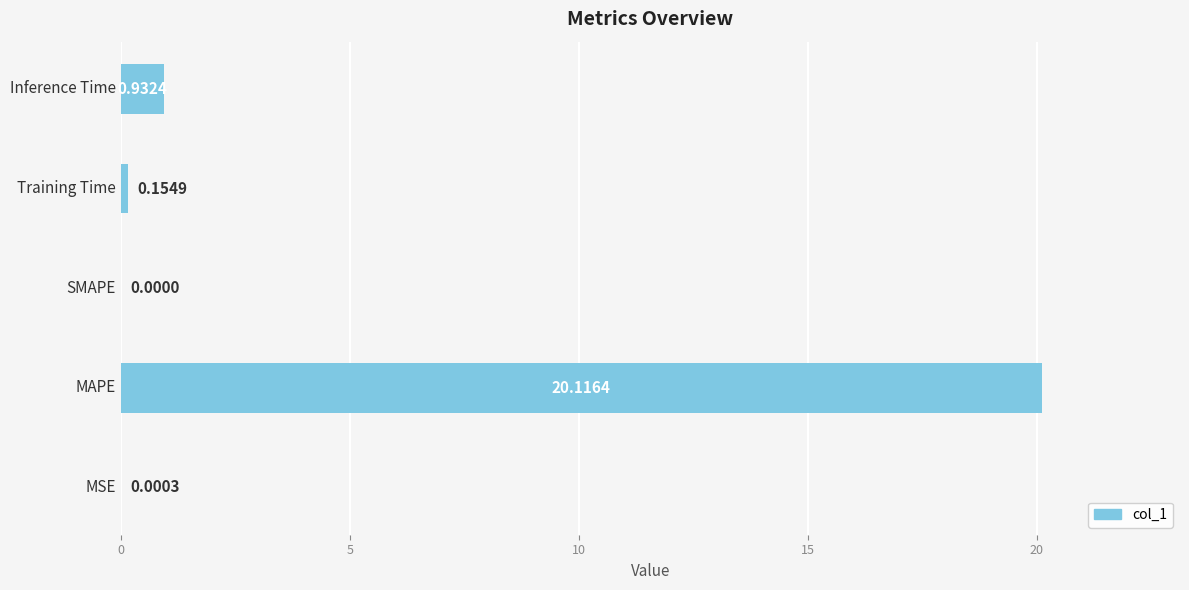

What is the greatest value displayed?

20.1